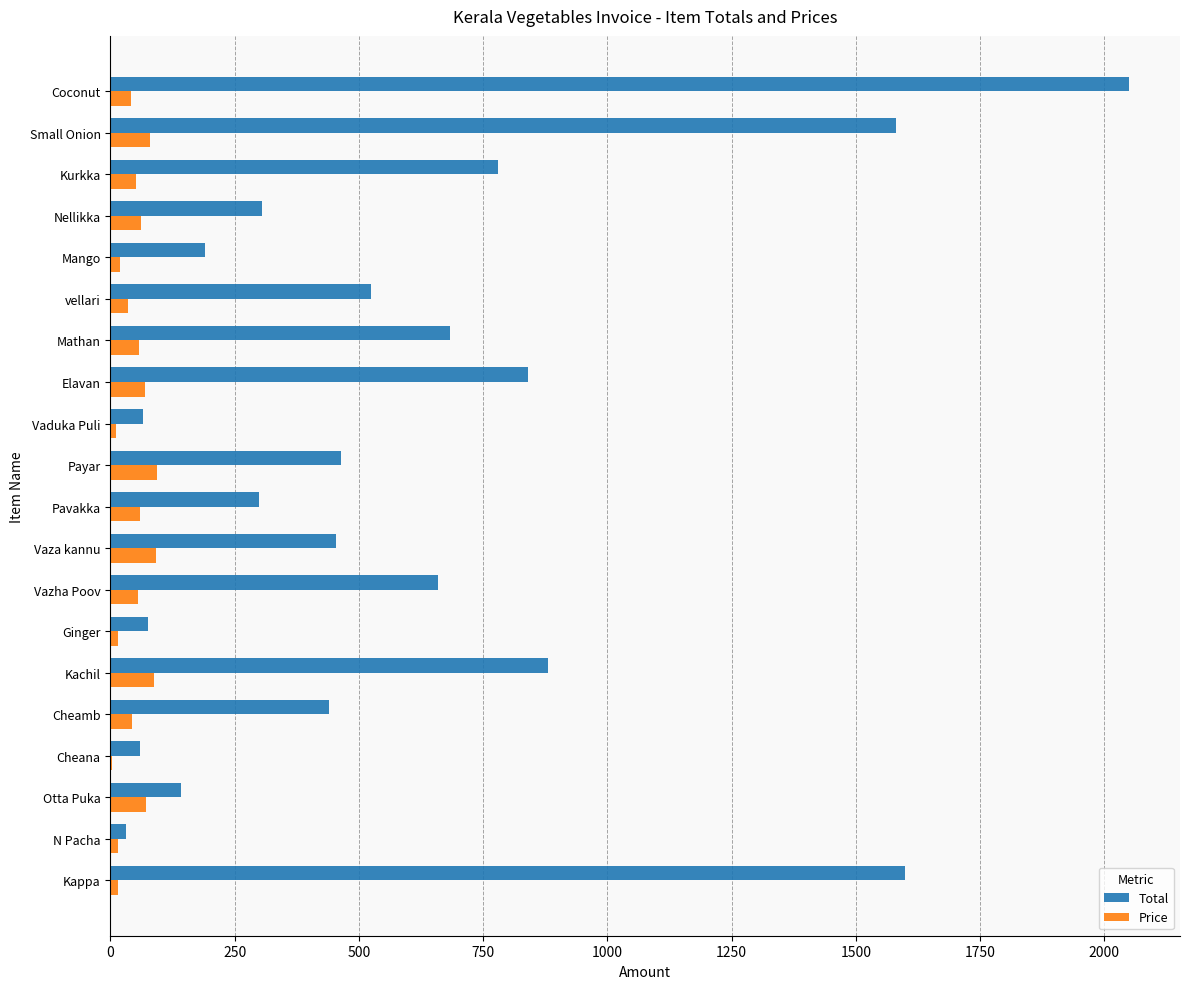

Which series has the widest spread of values?

Total